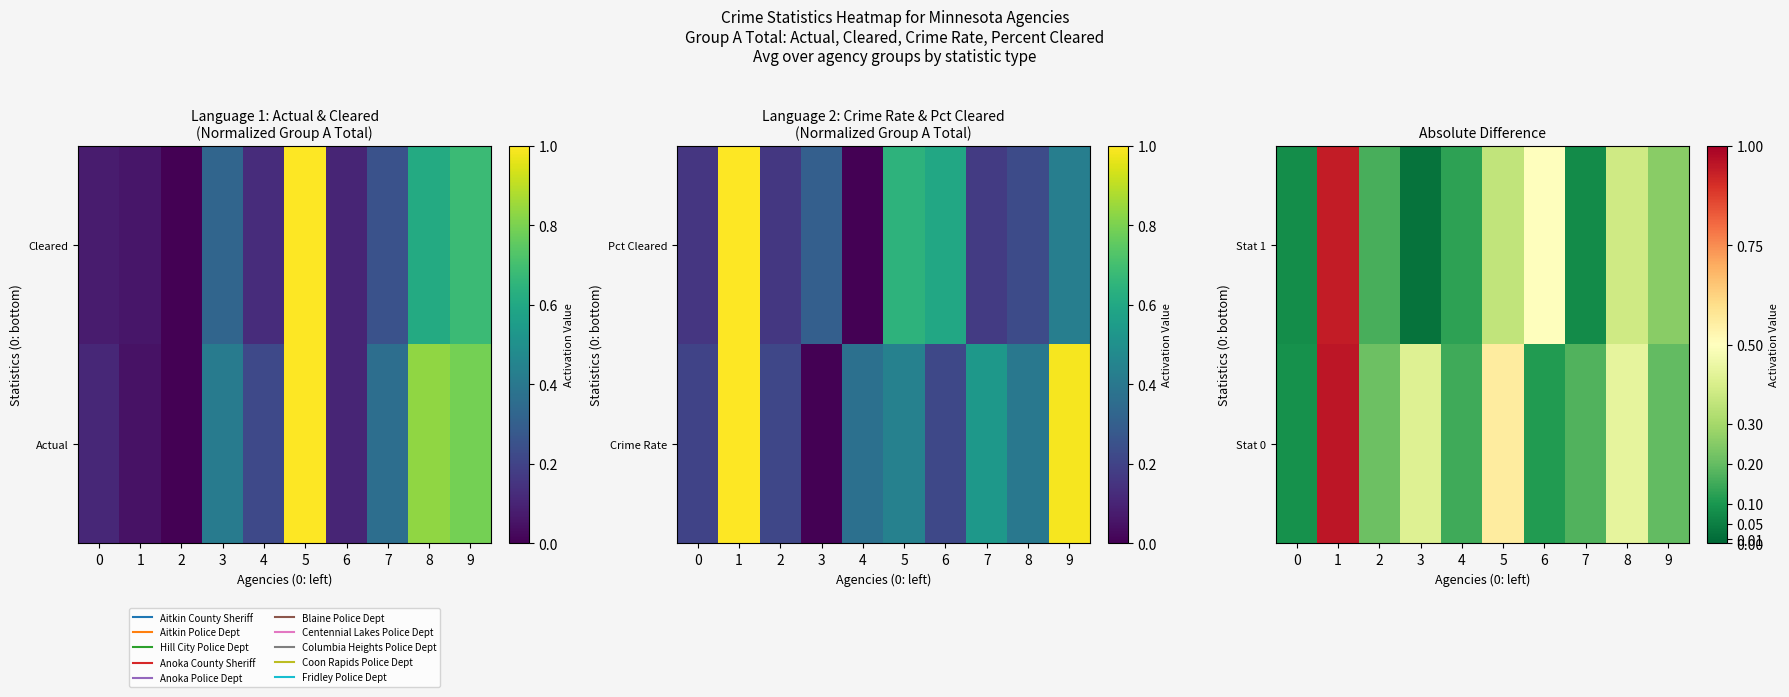

What is the spread (max minus min) of values at 2?

0.1